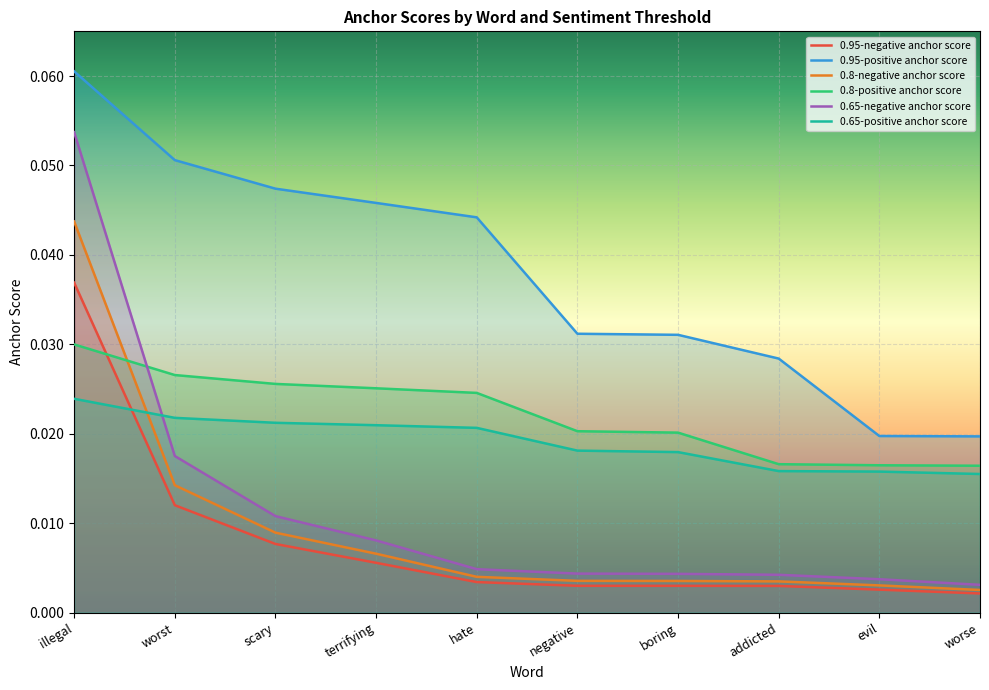

Count the number of data series in this chart.

6